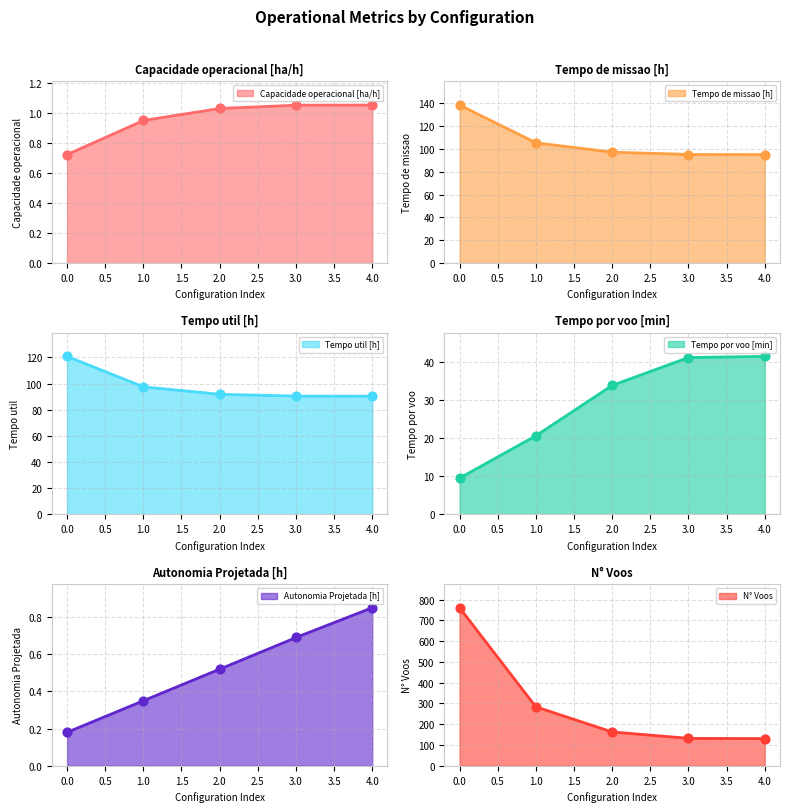

Which series contains the lowest Y value?

Autonomia Projetada [h]